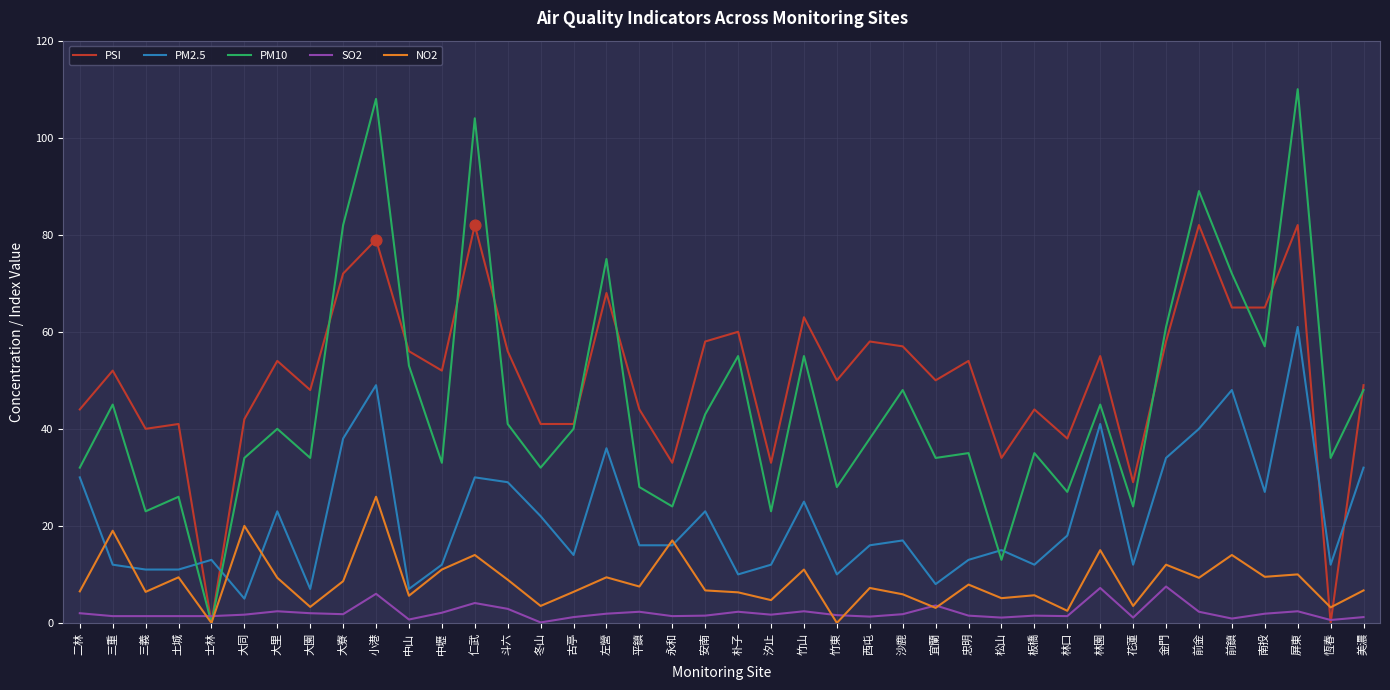

Is the value of NO2 at 古亭 greater than the value of SO2 at 朴子?

Yes